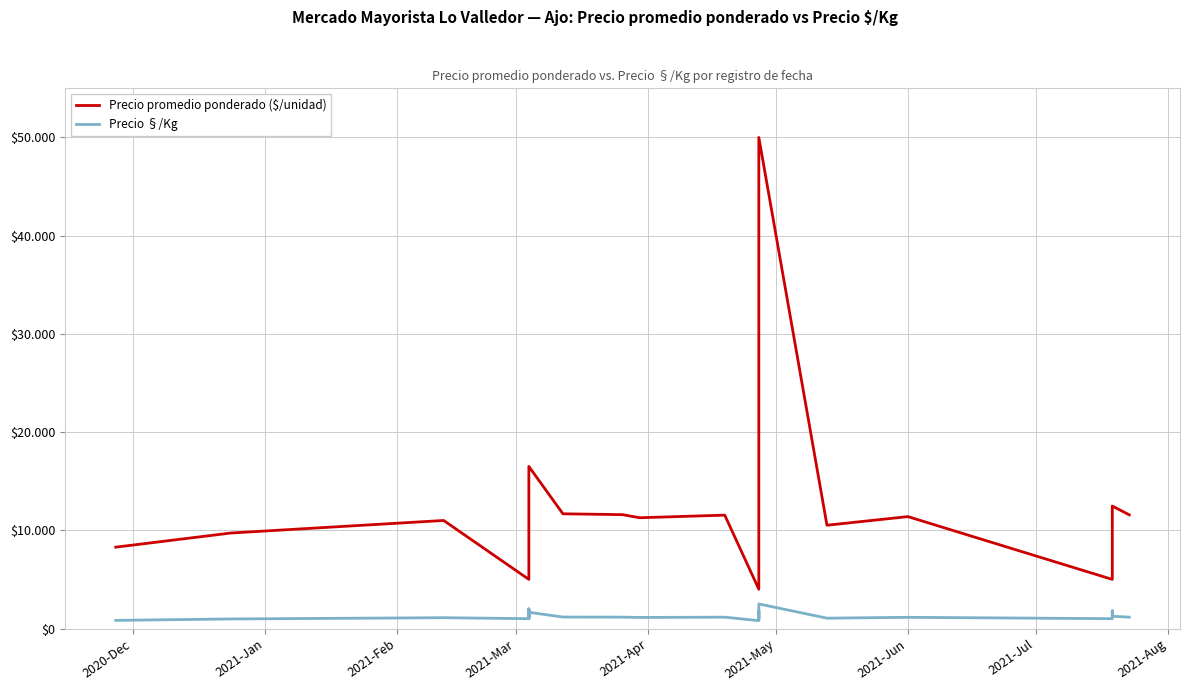

List the series in order of their peak value, highest first.

Precio promedio ponderado ($/unidad), Precio §/Kg